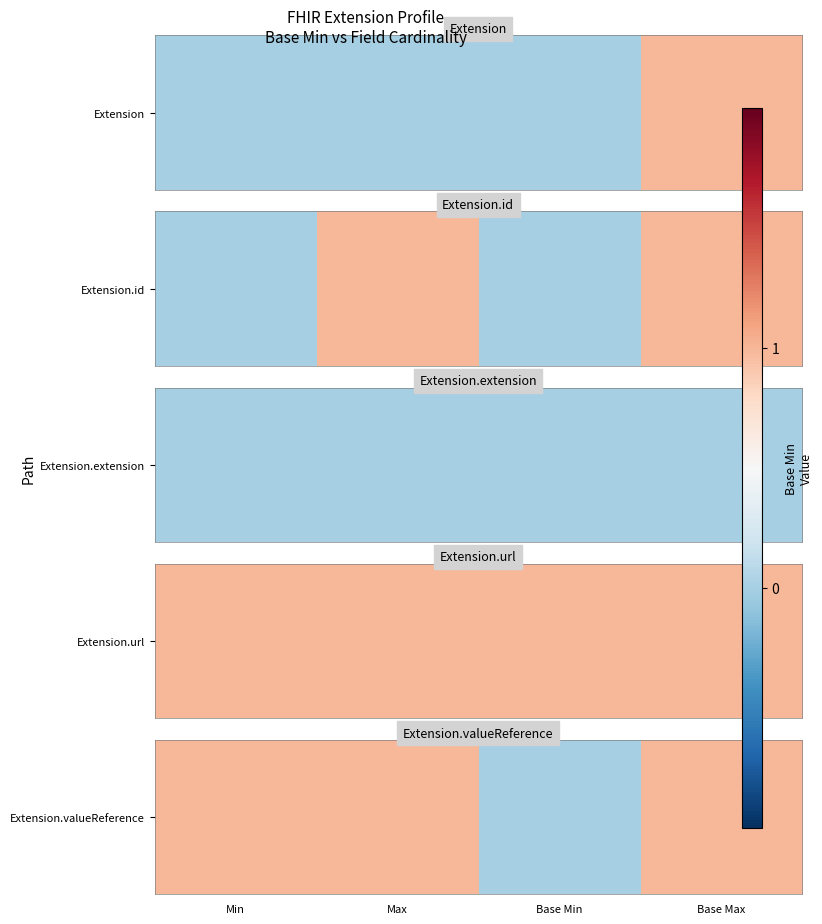

Is it true that the value at Min is 1?

False